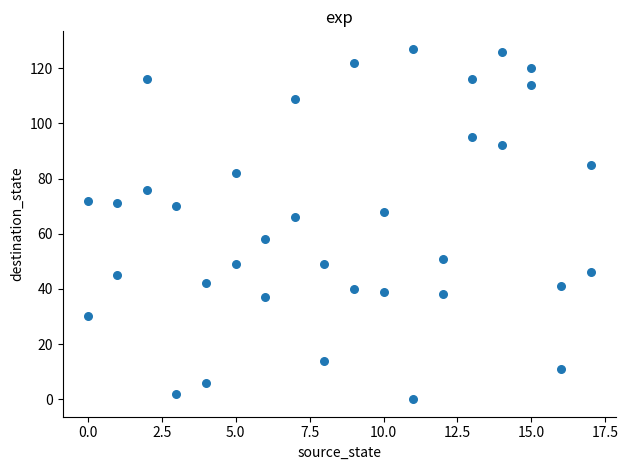

What is the range of X values (max minus min)?

17